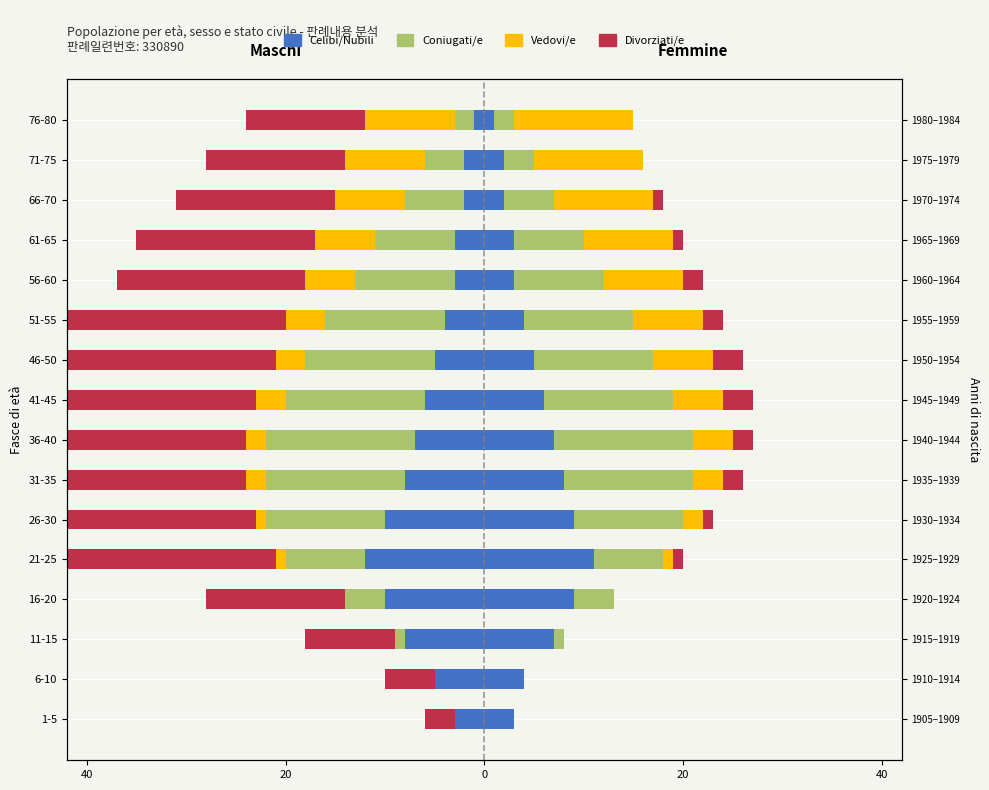

Is it true that Coniugati/e equals -8 at 26-30?

False